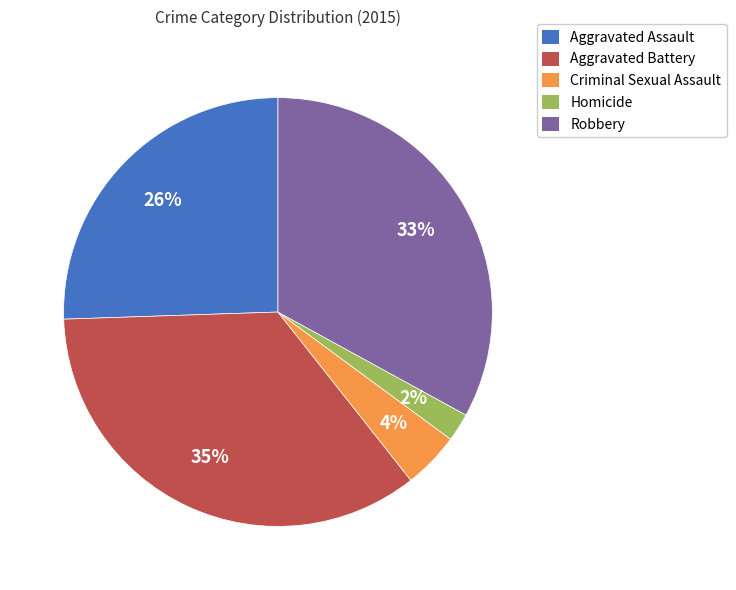

Does Robbery account for over 50% of the chart?

No